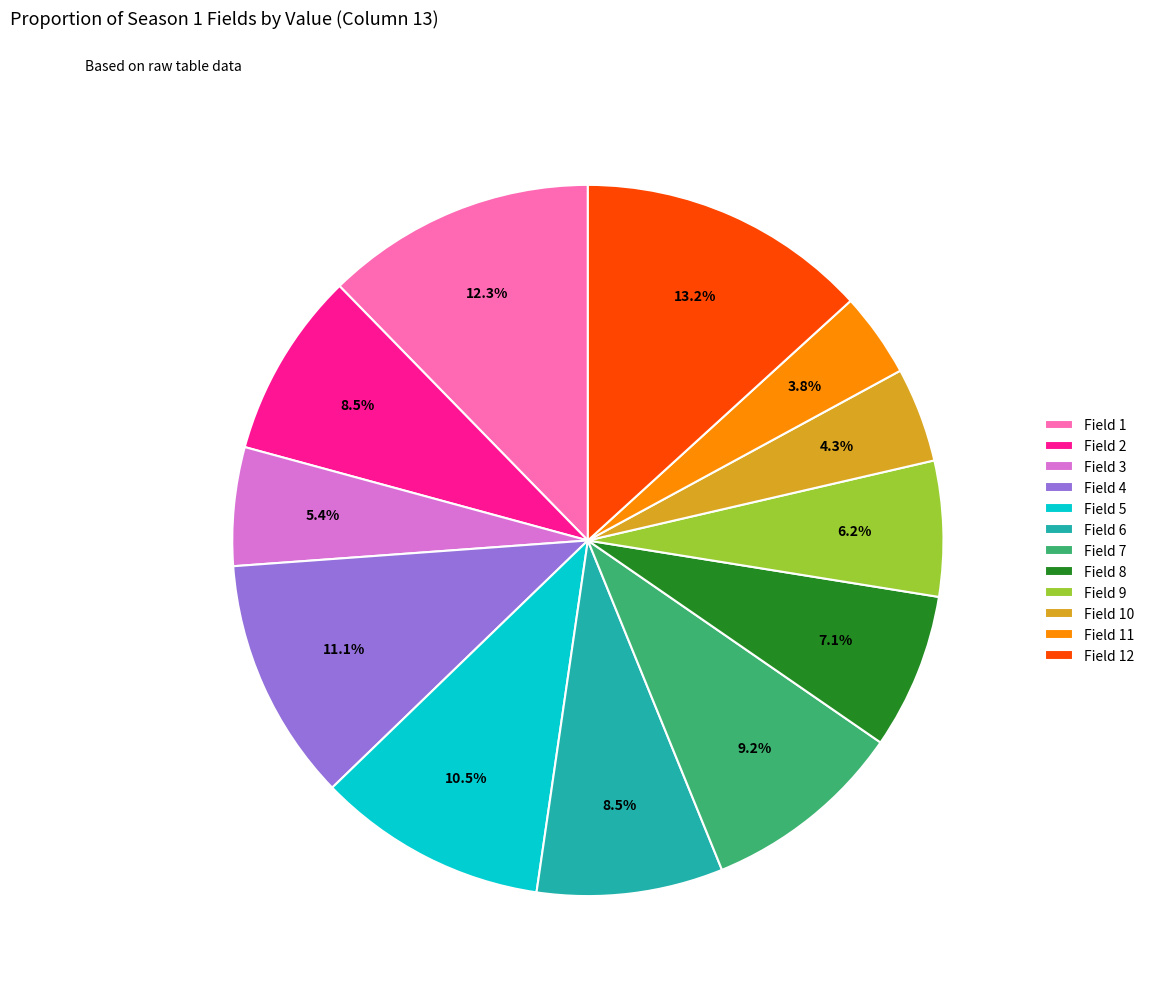

How many segments does this pie chart have?

12